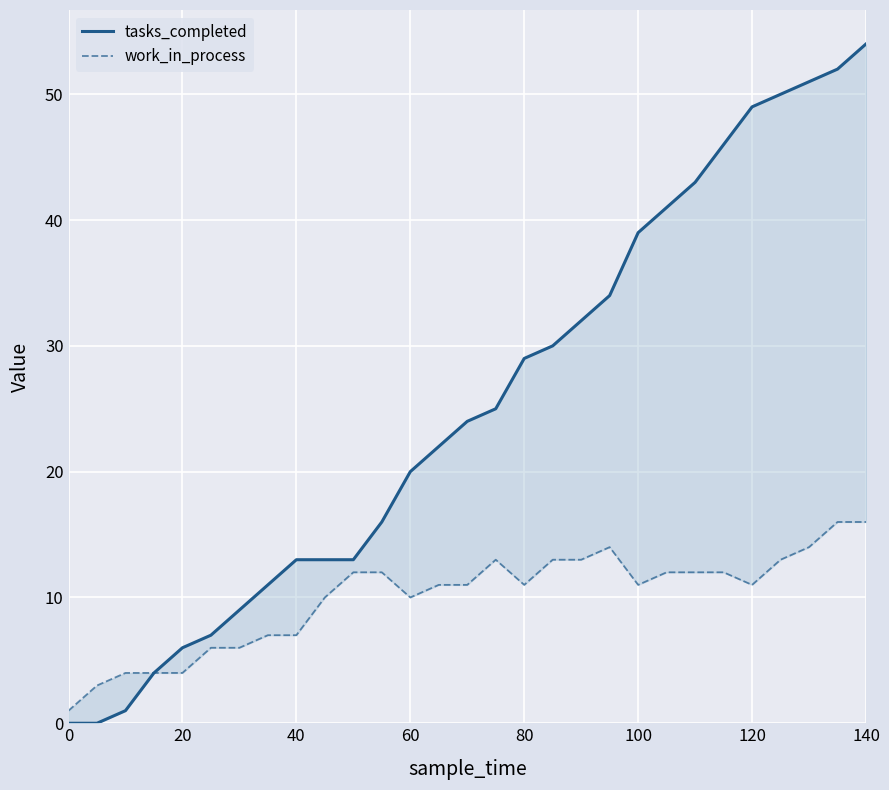

Which series has the largest total across all categories?

tasks_completed